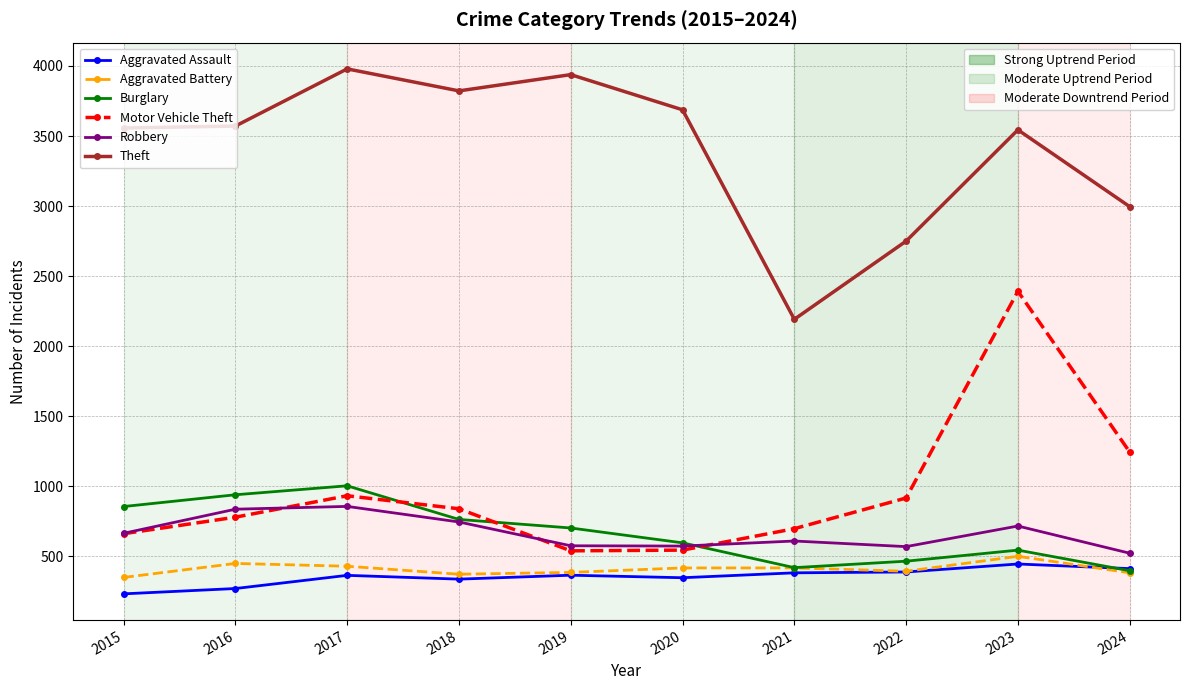

What is the difference between the highest and lowest values at 2015?

3324